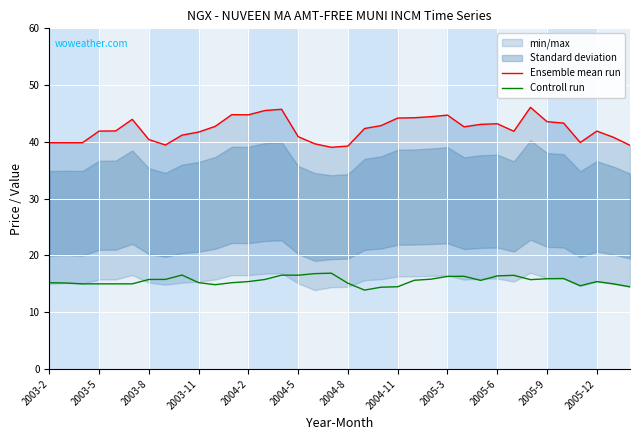

How many data points in Controll run are above 15?

25